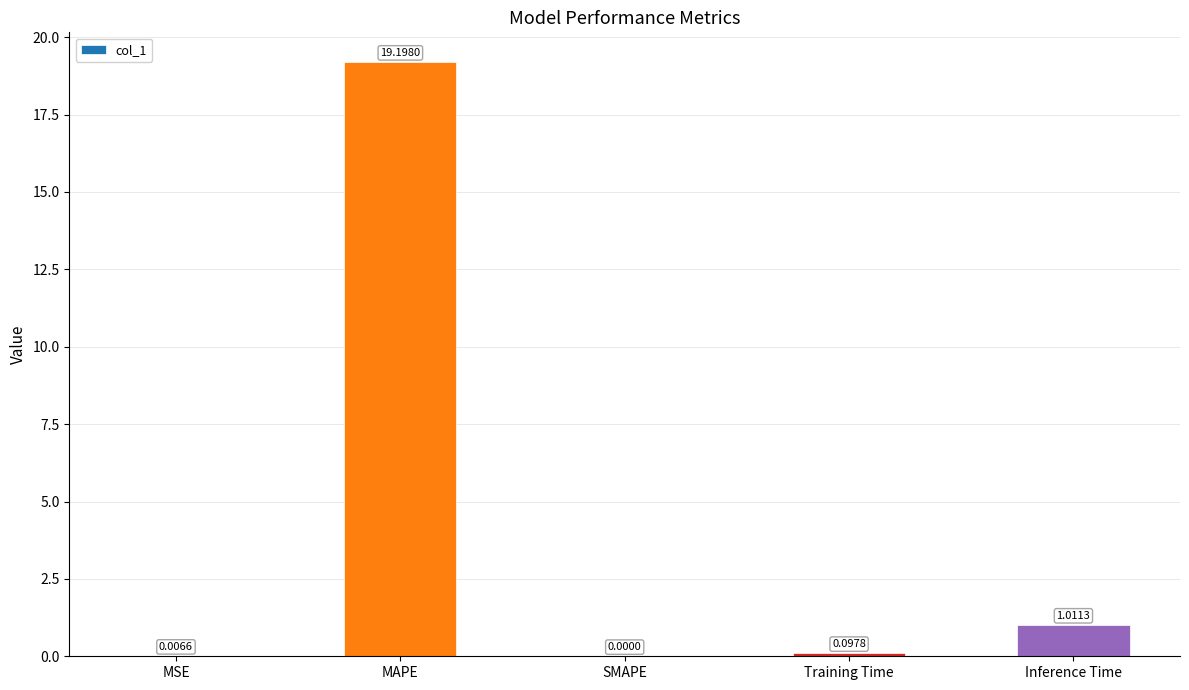

Which category has the highest value across all series?

MAPE